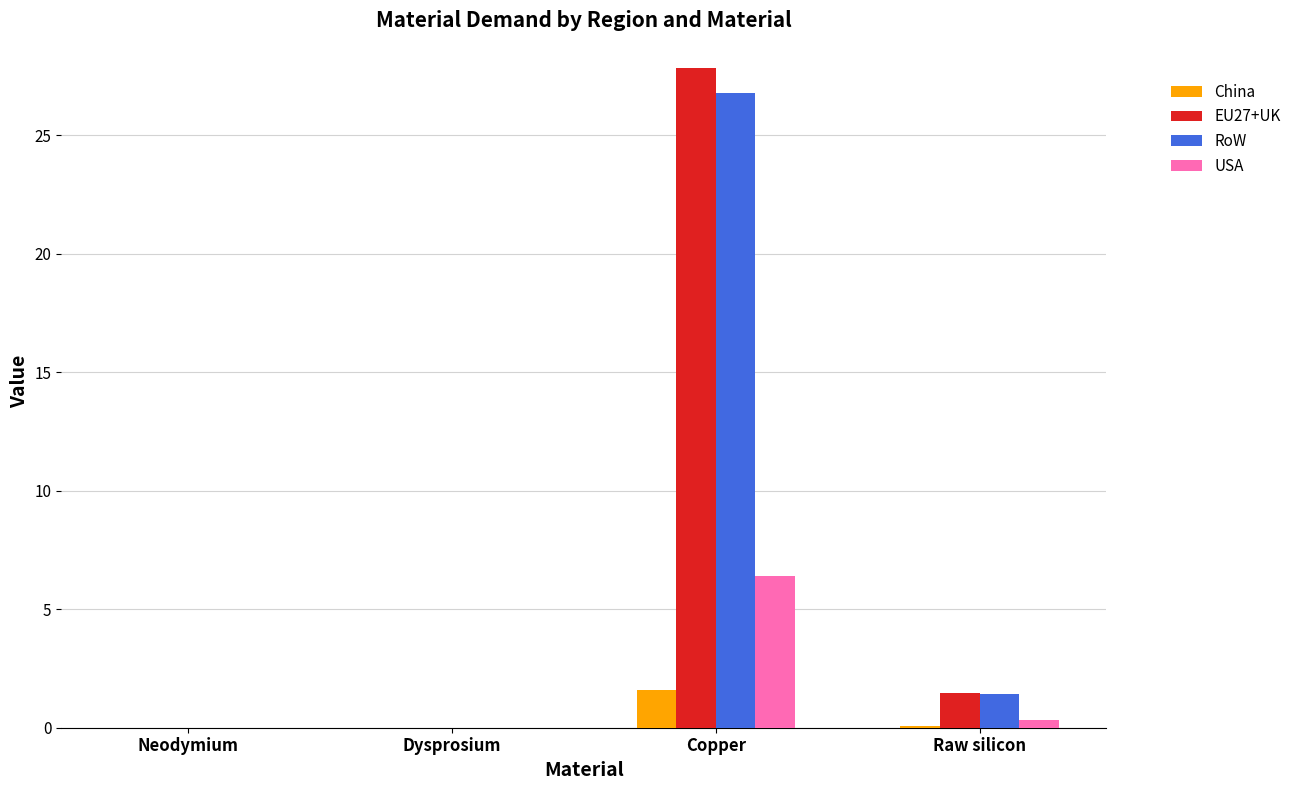

Are the bars horizontal?

No